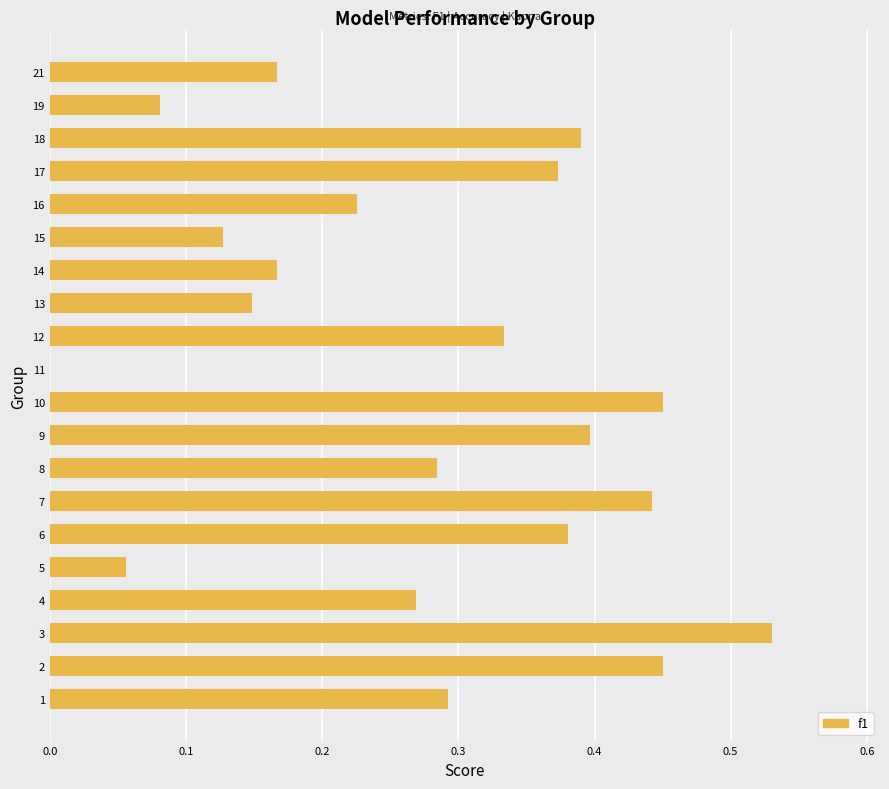

The chart shows a value of 0.2 at 4. True or false?

False